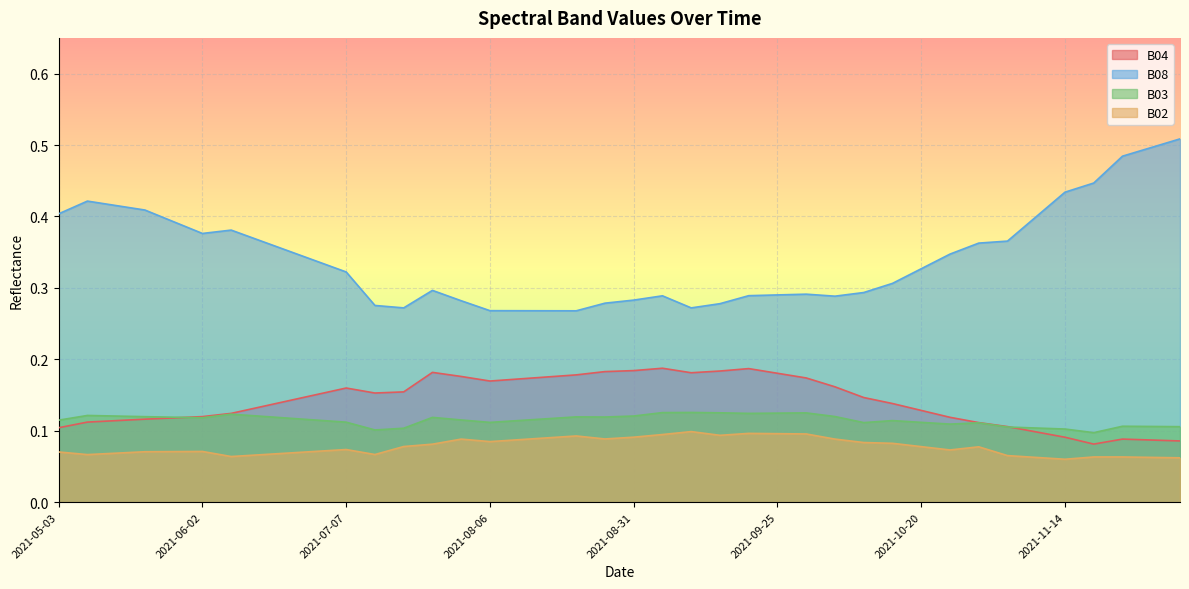

How many lines are shown in the chart?

4